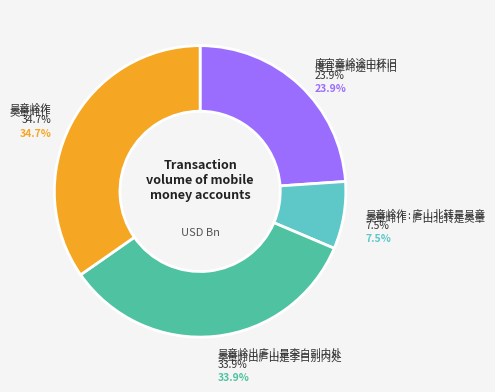

Combined, what portion of the pie is 吴章岭出庐山是李白别内处 and 吴章岭作?

68.6%